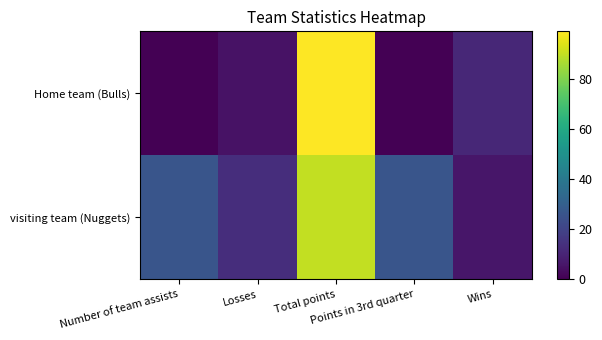

Which series has the largest range (max minus min)?

Home team (Bulls)